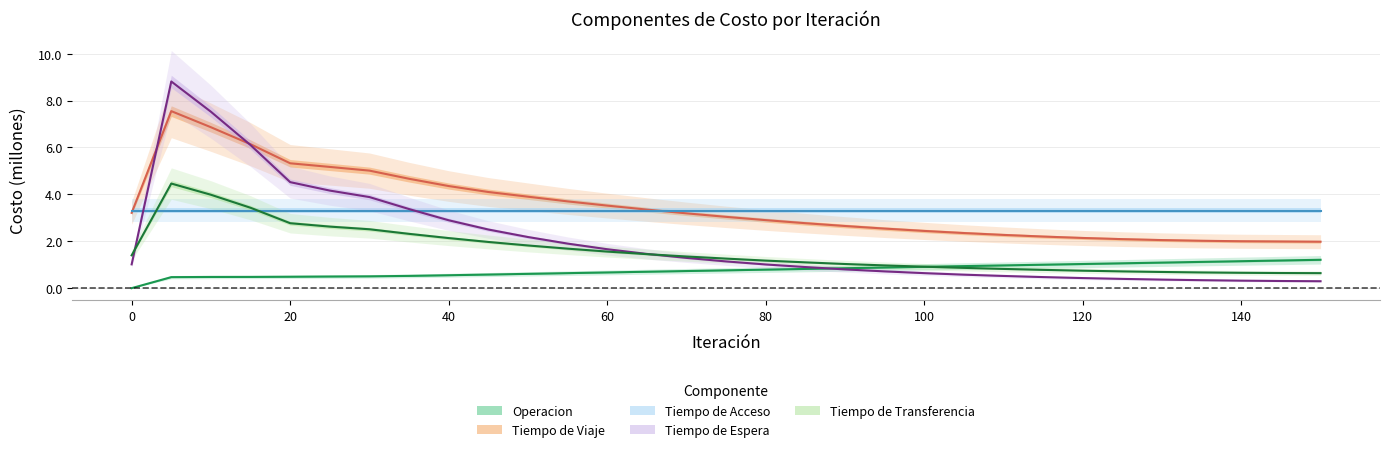

What is the minimum value for Costo Tiempo de Espera?

0.3